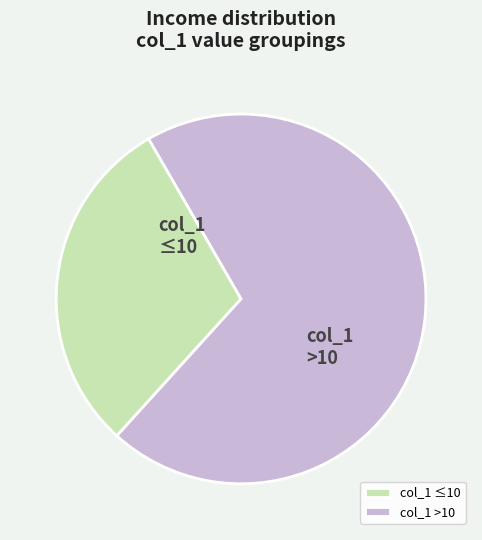

Is it true that col_1 >10 is 70% of the pie?

True